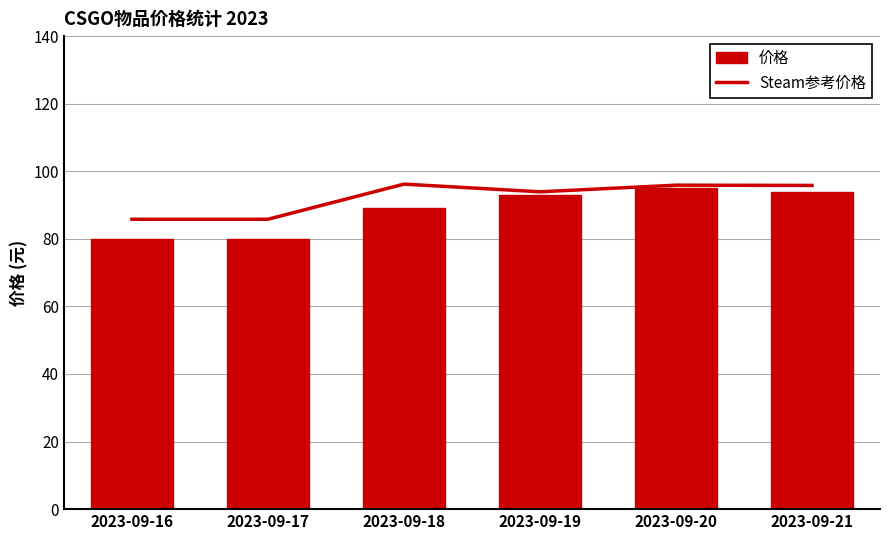

What is the sum of the 价格 values at 2023-09-21 and 2023-09-18?

183.0